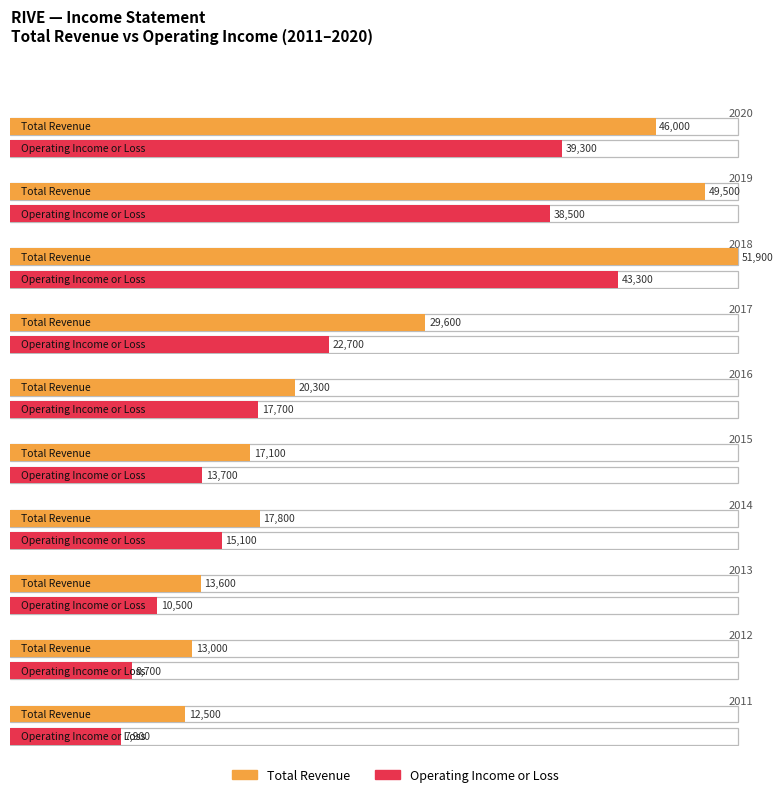

The Total Revenue series shows 46000 at 2020. True or false?

True